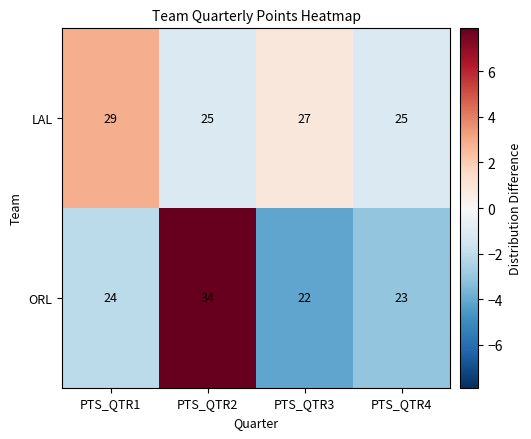

What is the difference between the highest and lowest values at PTS_QTR3?

5